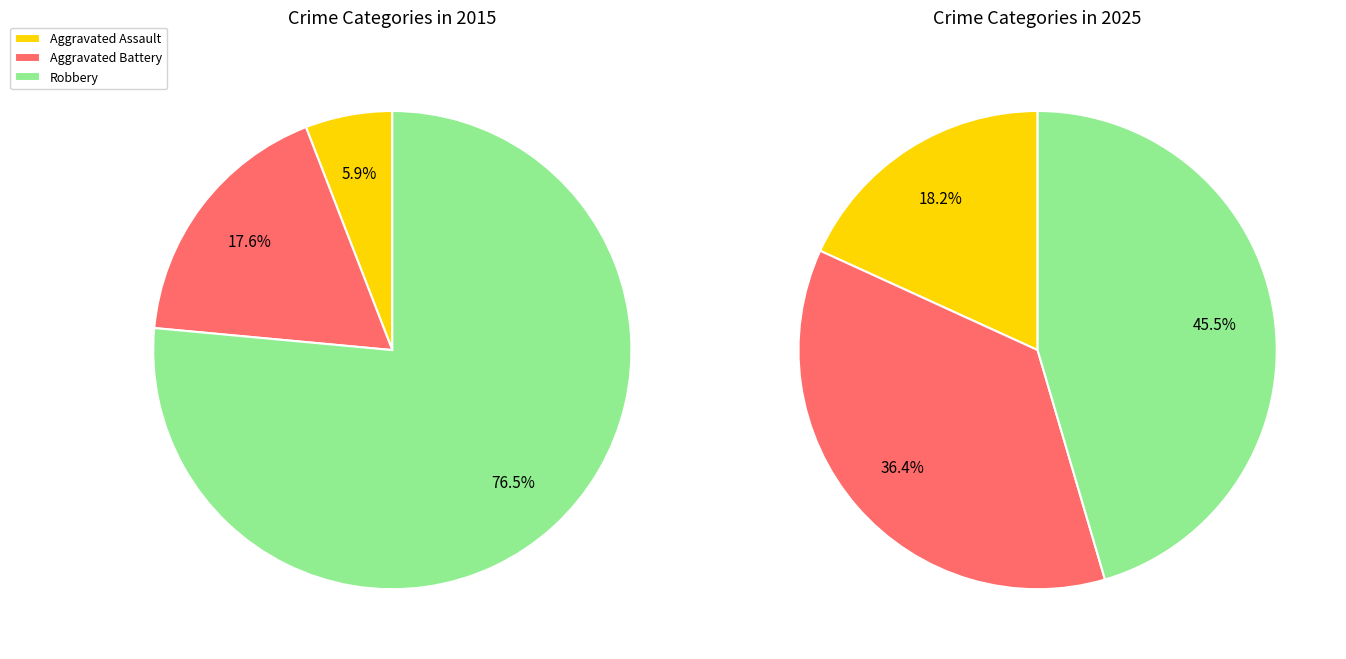

Is the sum of values_2025 and values_2015 greater than half?

No